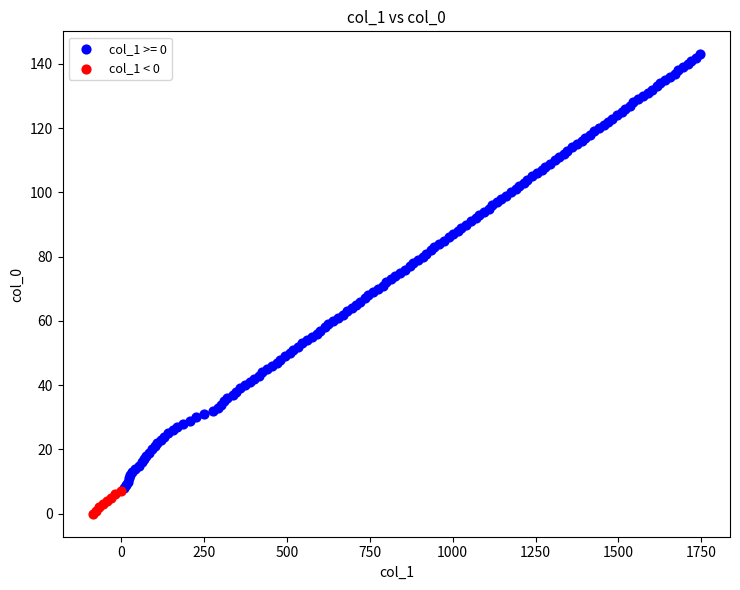

Which series has the largest Y range (max minus min)?

col_1 >= 0